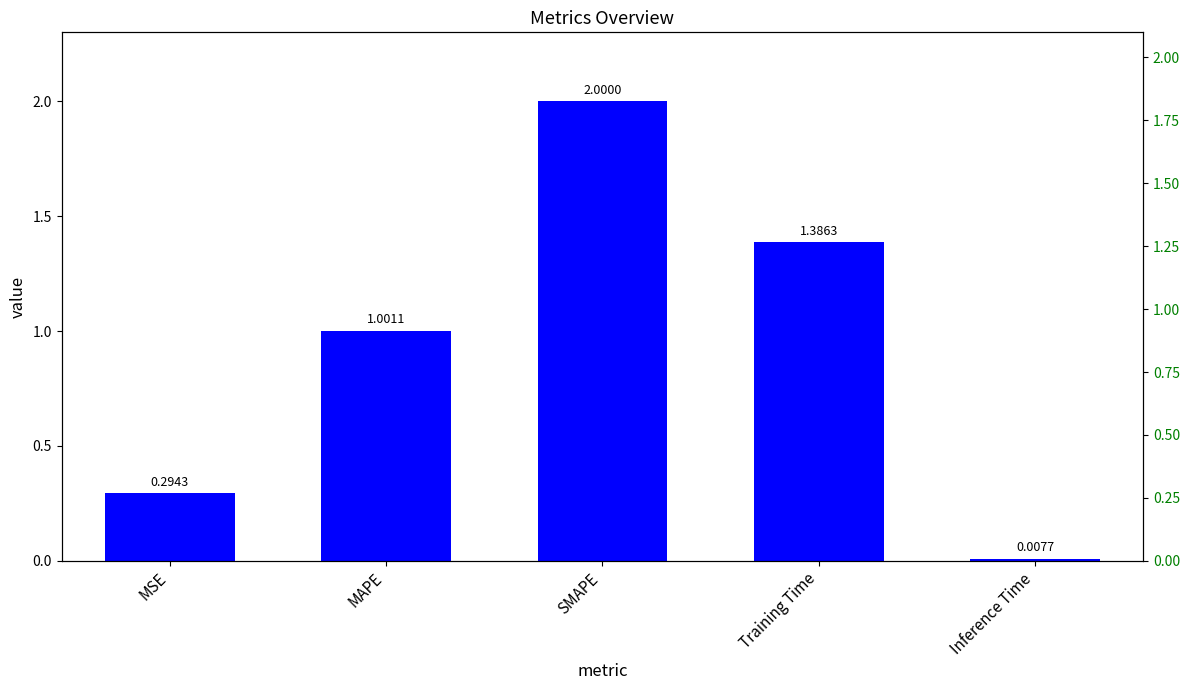

What is the sum of the values at Training Time and MAPE?

2.4